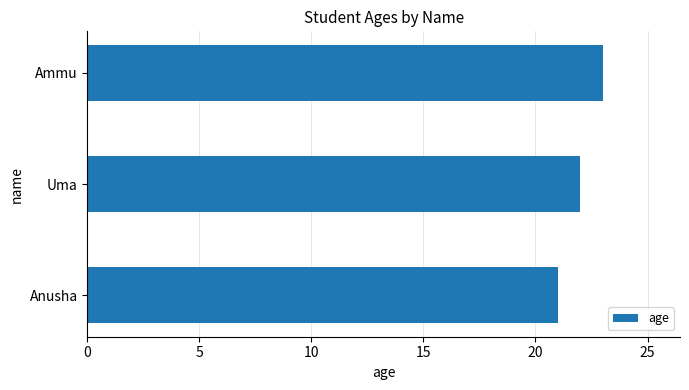

Are the bars grouped side by side (vs. stacked)?

No